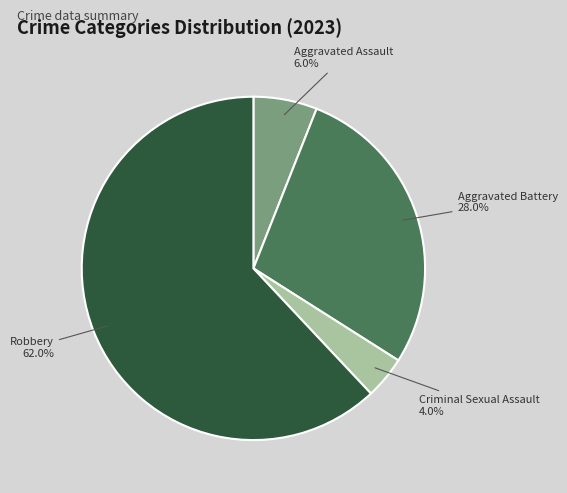

What is the ratio of the value at Robbery to the value at Aggravated Assault?

10.3